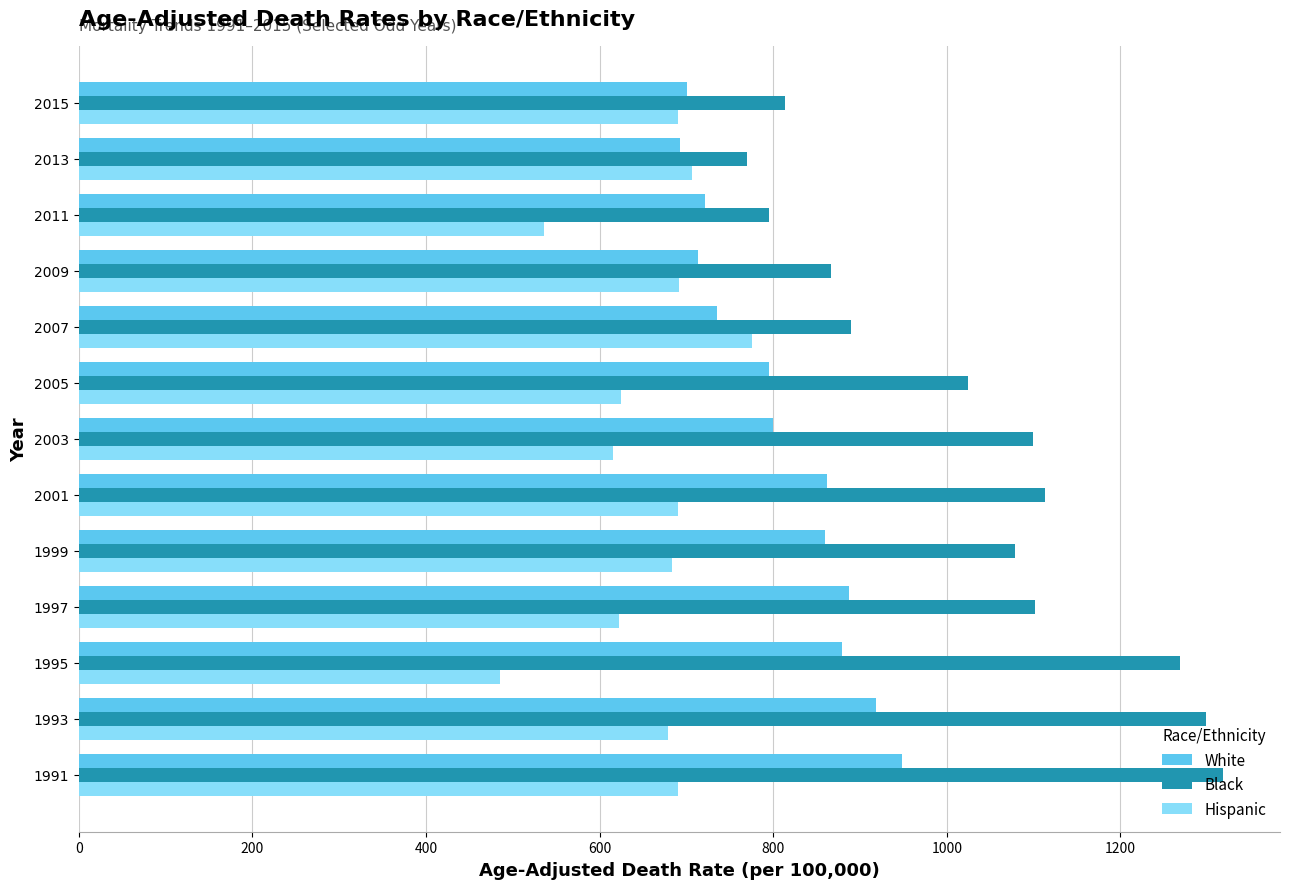

Rank the series by their maximum value, from lowest to highest.

Hispanic, White, Black